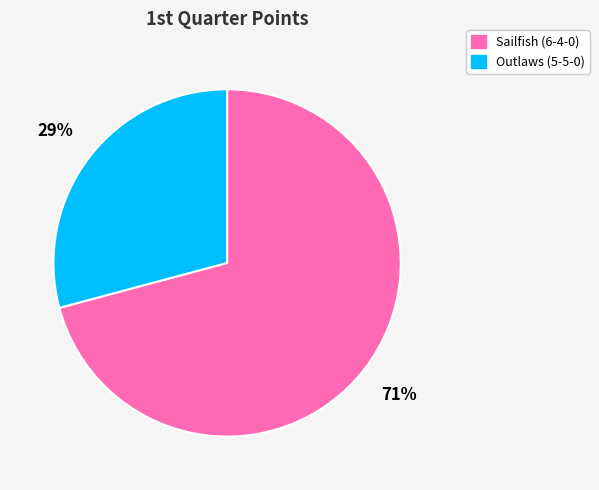

Which slice is the largest?

Sailfish (6-4-0)